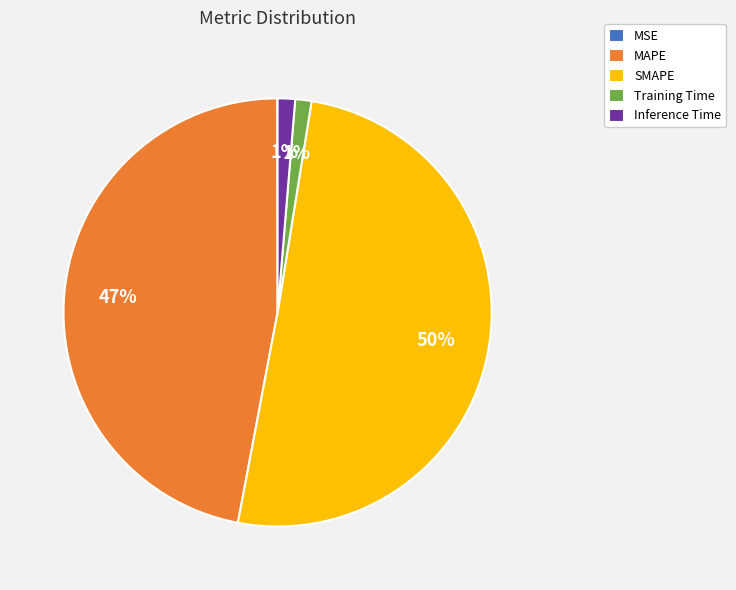

The MAPE slice represents 47% of the pie. True or false?

True